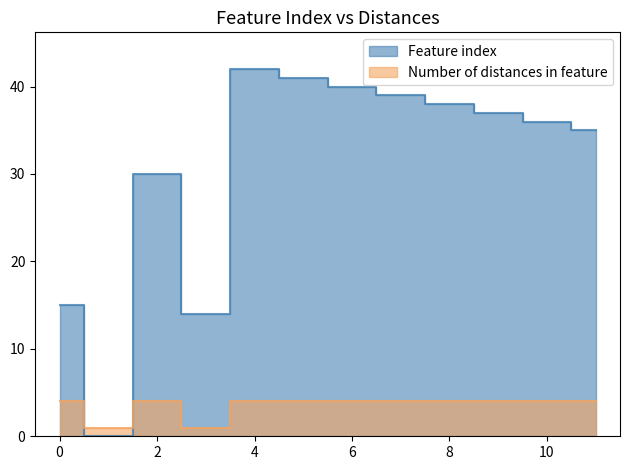

Which series ends up on top after the final intersection of Number of distances in feature and Feature index?

Feature index